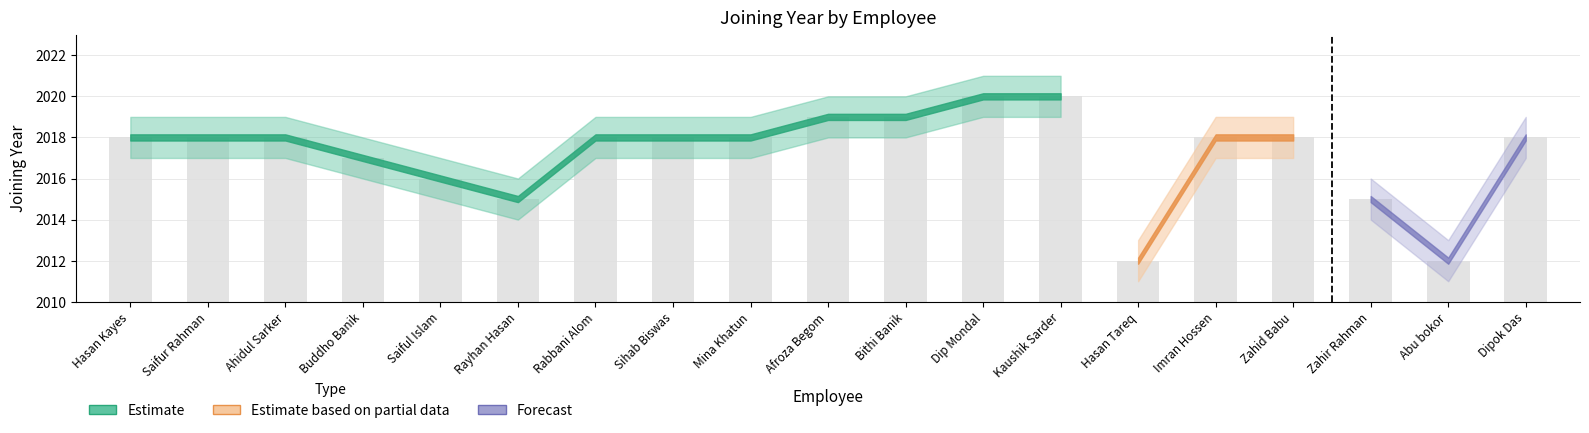

Reading right to left, extract all data points from this chart.

Joining Year: 2018	2012	2015	2018	2018	2012	2020	2020	2019	2019	2018	2018	2018	2015	2016	2017	2018	2018	2018
Upper Bound: 2019	2013	2016	2019	2019	2013	2021	2021	2020	2020	2019	2019	2019	2016	2017	2018	2019	2019	2019
Lower Bound: 2017	2011	2014	2017	2017	2011	2019	2019	2018	2018	2017	2017	2017	2014	2015	2016	2017	2017	2017